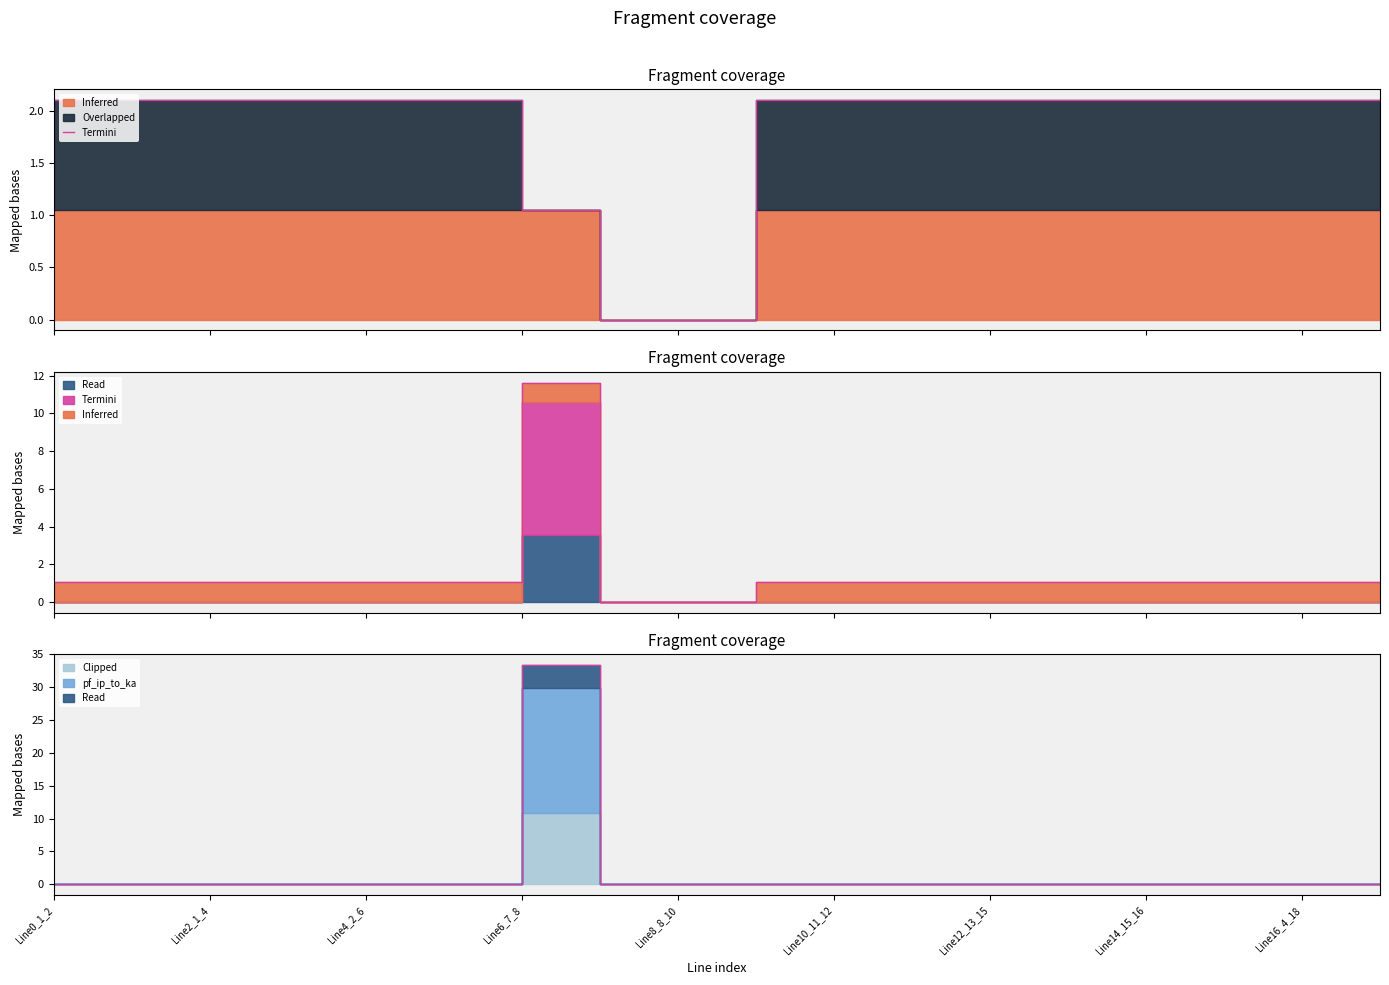

Is it true that the value at 13 is 2.1?

True